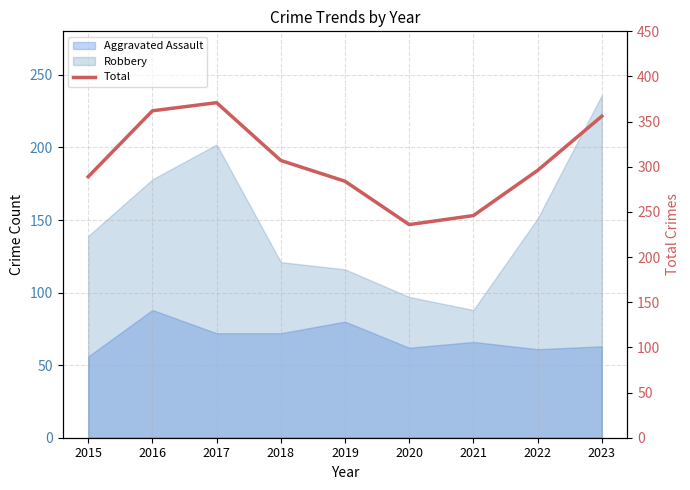

The value at 2015 is 289. True or false?

True